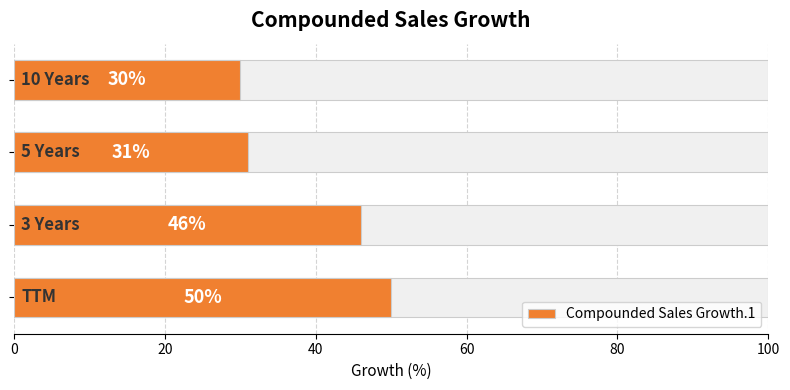

Are the bars horizontal?

Yes